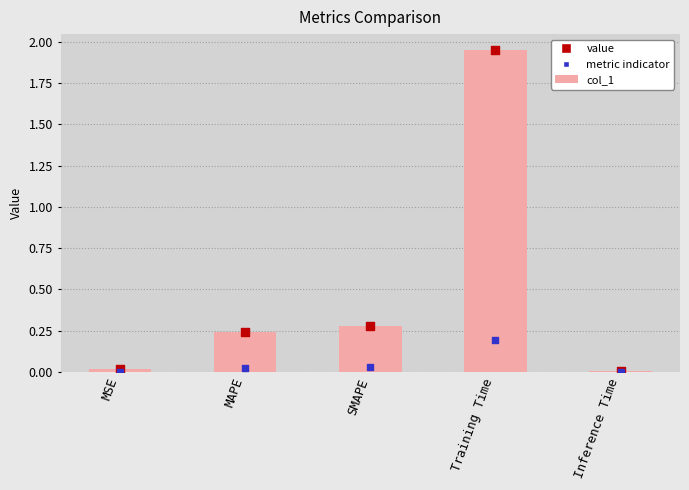

Between Training Time and SMAPE, which is larger?

Training Time